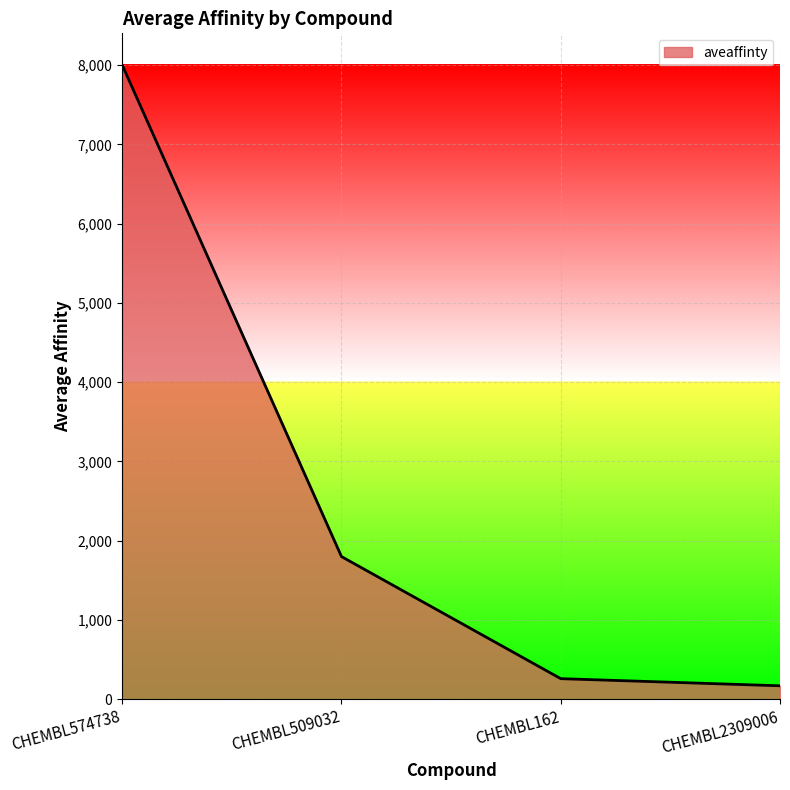

List the labels in order of value, smallest first.

CHEMBL2309006, CHEMBL162, CHEMBL509032, CHEMBL574738